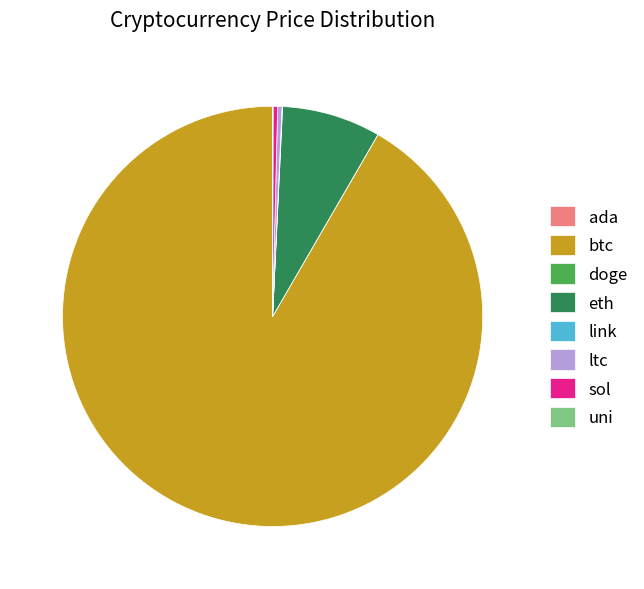

True or false: sol accounts for 0% of the total.

True